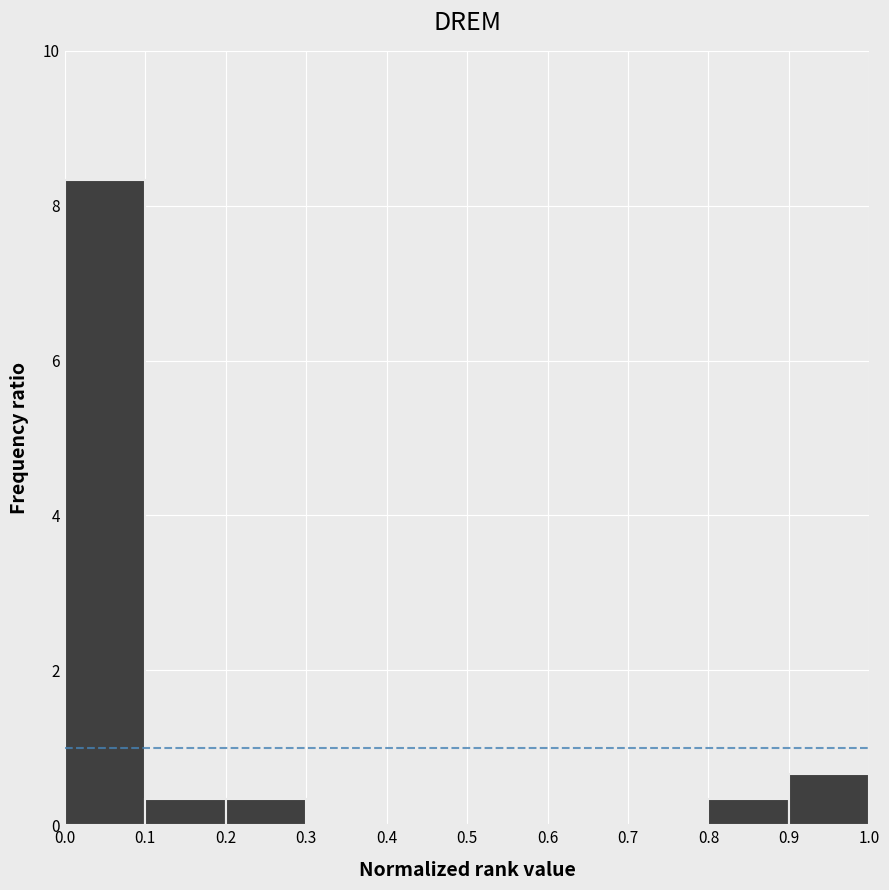

Reading left to right, transcribe this chart: for each bar, give the range it covers on the x-axis and its height. The values are not printed on the chart, so give them approximately, as read against the axis.

0.0 to 0.1: 8.4
0.1 to 0.2: 0.4
0.2 to 0.3: 0.4
0.3 to 0.4: 0
0.4 to 0.5: 0
0.5 to 0.6: 0
0.6 to 0.7: 0
0.7 to 0.8: 0
0.8 to 0.9: 0.4
0.9 to 1.0: 0.6